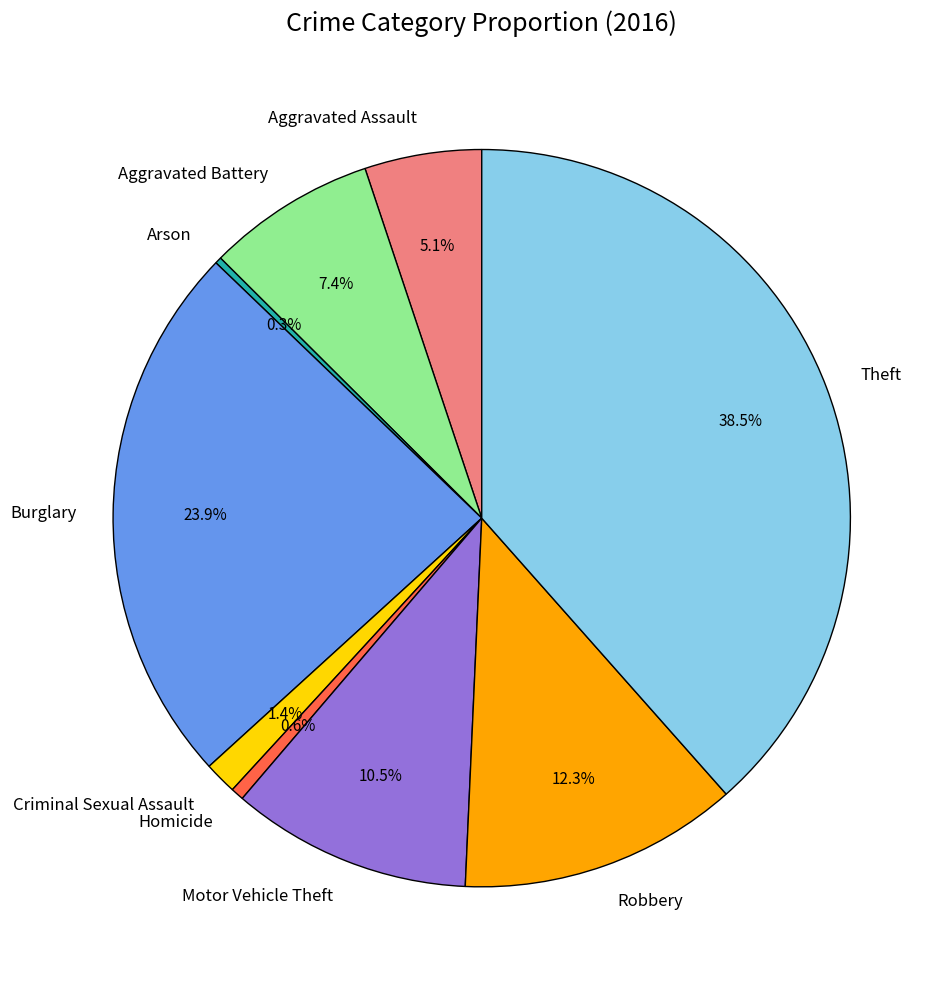

To the nearest percent, what percentage of the pie is Aggravated Battery?

7%